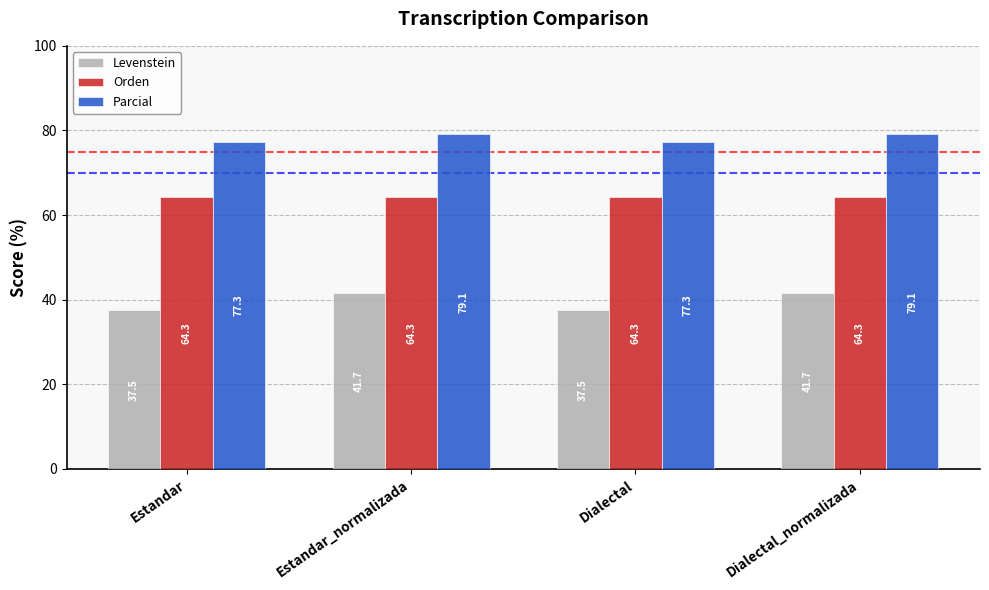

What is the total value across all series at Estandar_normalizada?

185.0